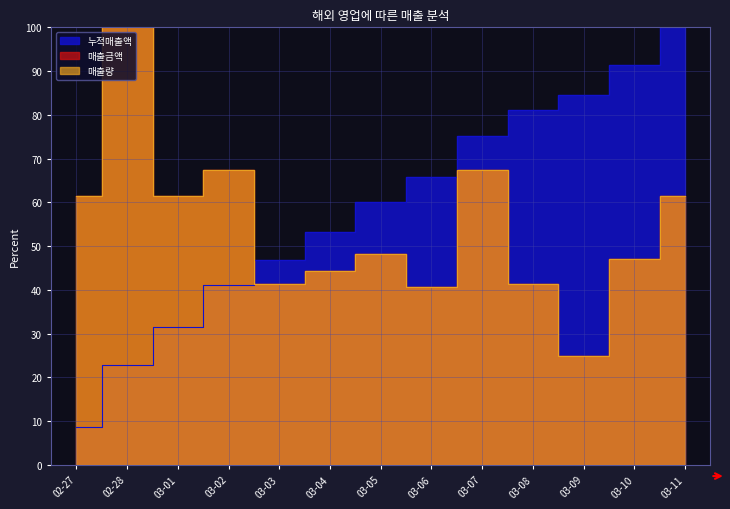

What is the maximum value shown in the chart?

100.0